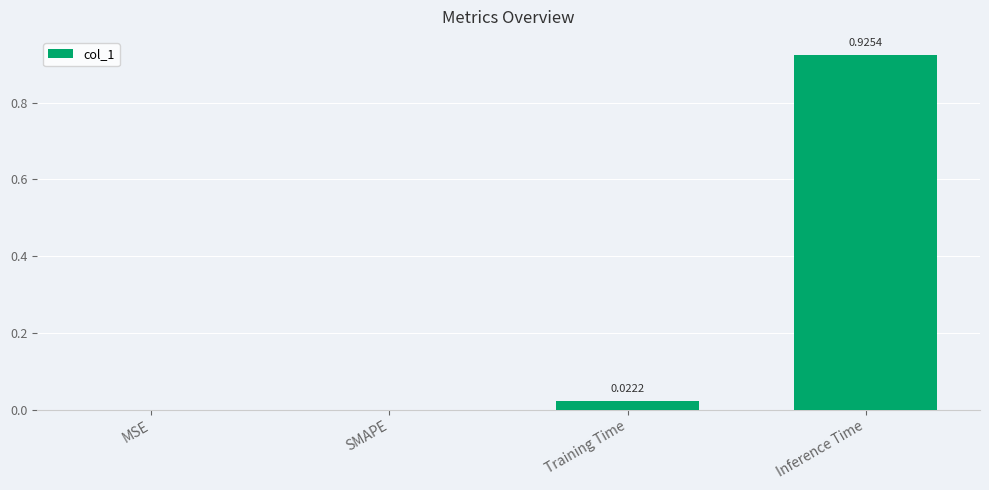

Which has a higher value, SMAPE or Training Time?

Training Time